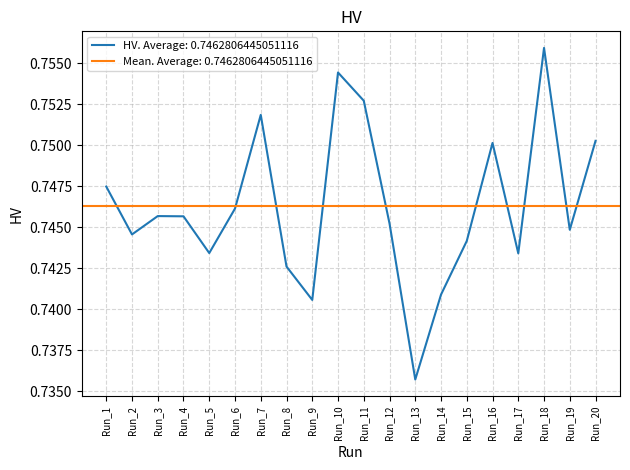

Which label corresponds to the smallest value in the chart?

Run_13